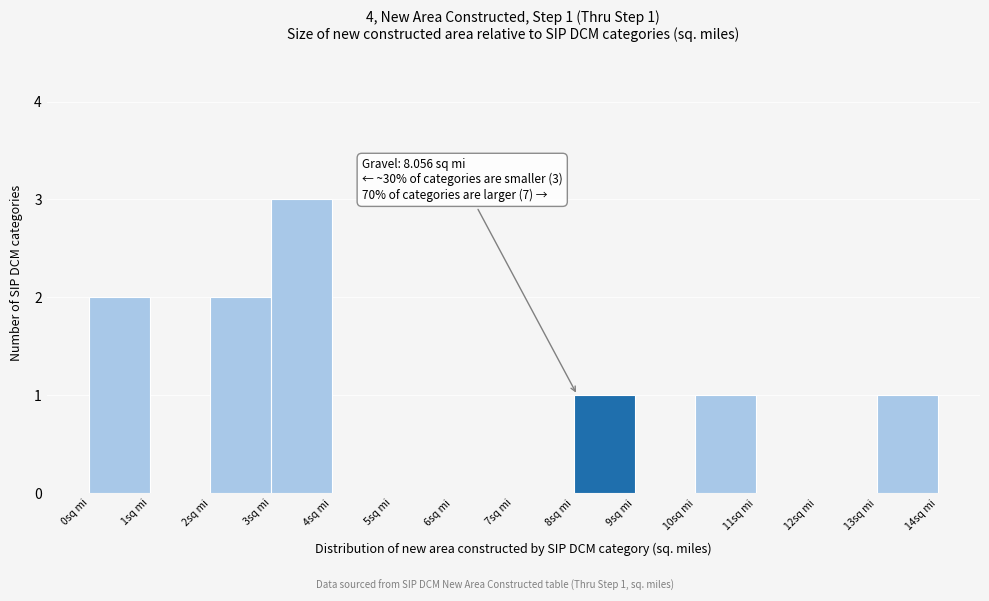

Which range on the x-axis has the tallest bar?

3 to 4